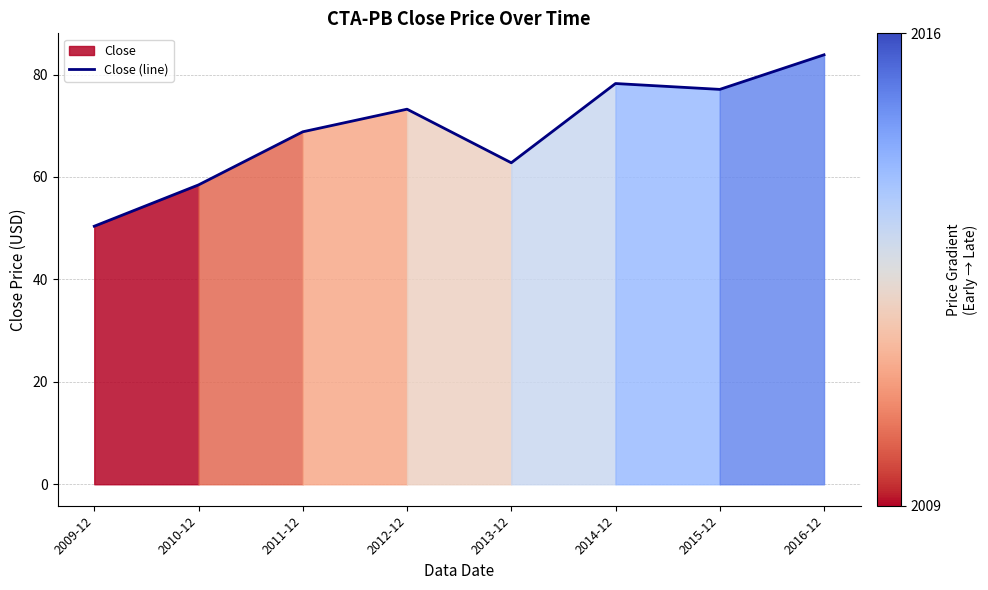

List the labels in order of value, smallest first.

2009-12, 2010-12, 2013-12, 2011-12, 2012-12, 2015-12, 2014-12, 2016-12